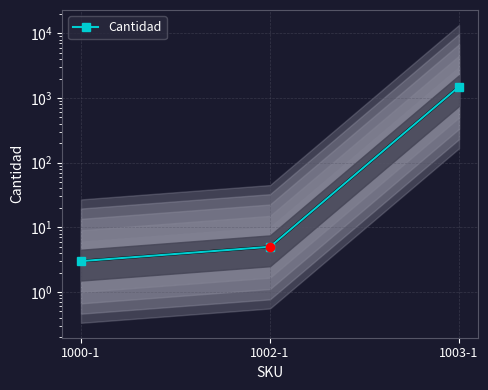

Reading left to right, list all the values displayed in this chart.

1000-1=3	1002-1=5	1003-1=1500